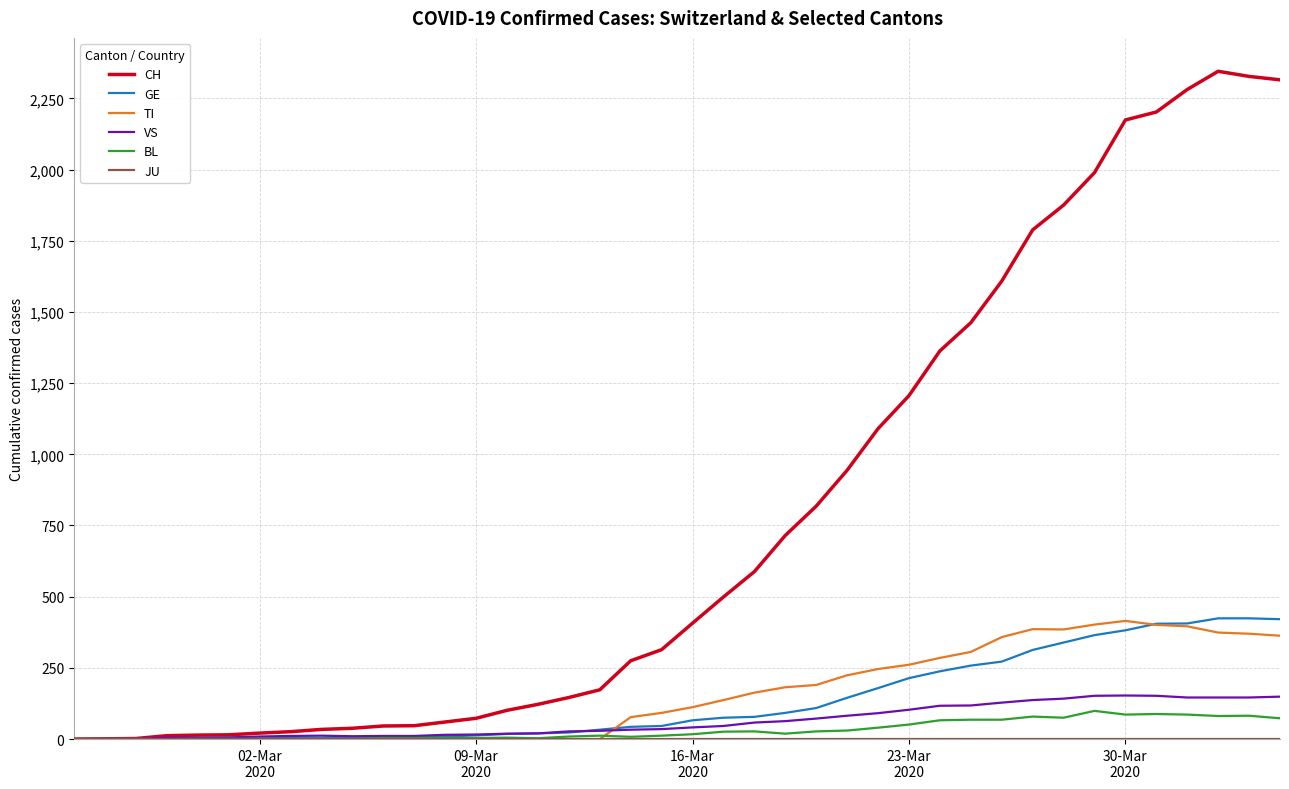

Which series has the largest total across all categories?

CH